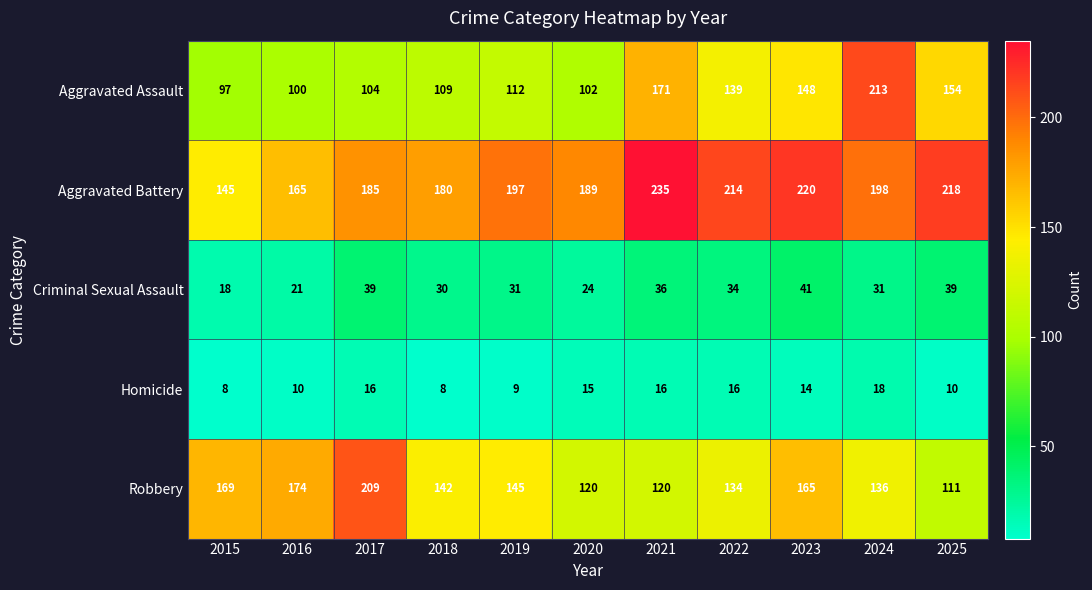

Which category has the lowest value in the Aggravated Battery series?

2015